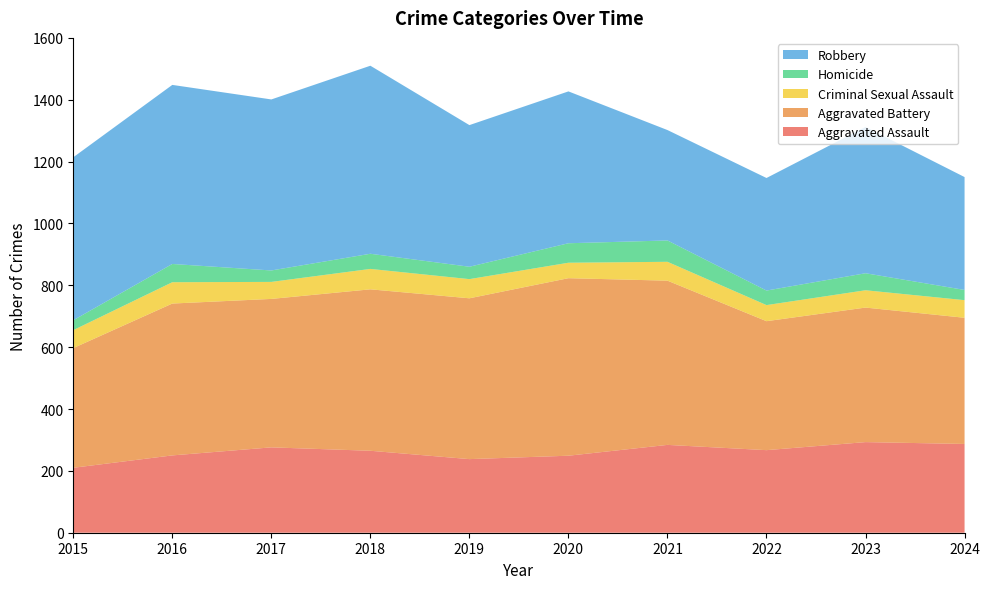

Reading right to left, transcribe all the data shown in this chart.

Aggravated Assault: 287	293	267	284	249	238	265	276	250	210
Aggravated Battery: 408	435	417	531	574	520	522	480	491	387
Criminal Sexual Assault: 57	56	52	61	50	62	66	55	69	58
Homicide: 33	55	47	69	63	40	49	37	59	32
Robbery: 365	473	364	357	491	458	608	553	579	527